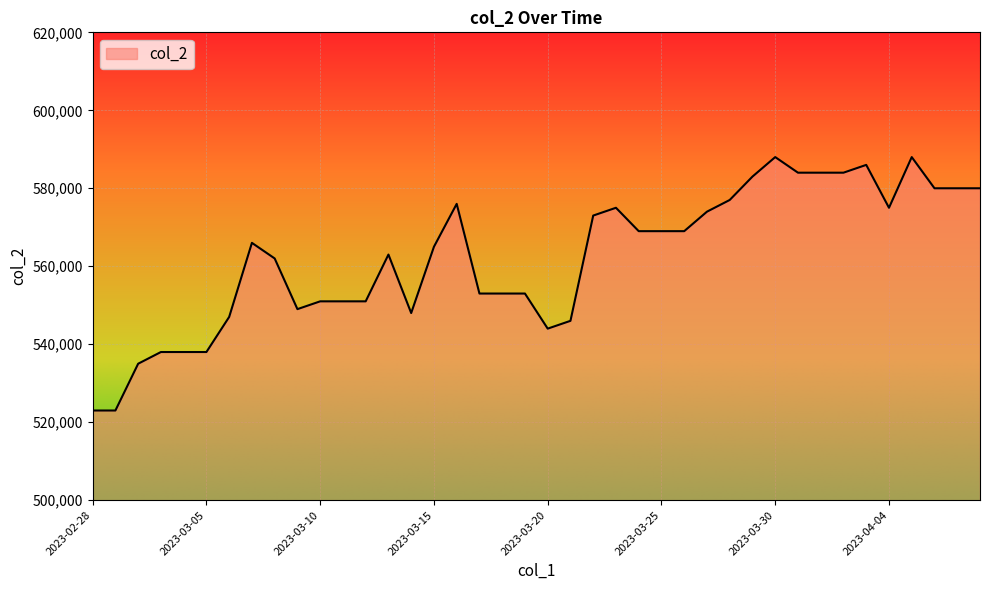

What is the smallest value displayed?

523000